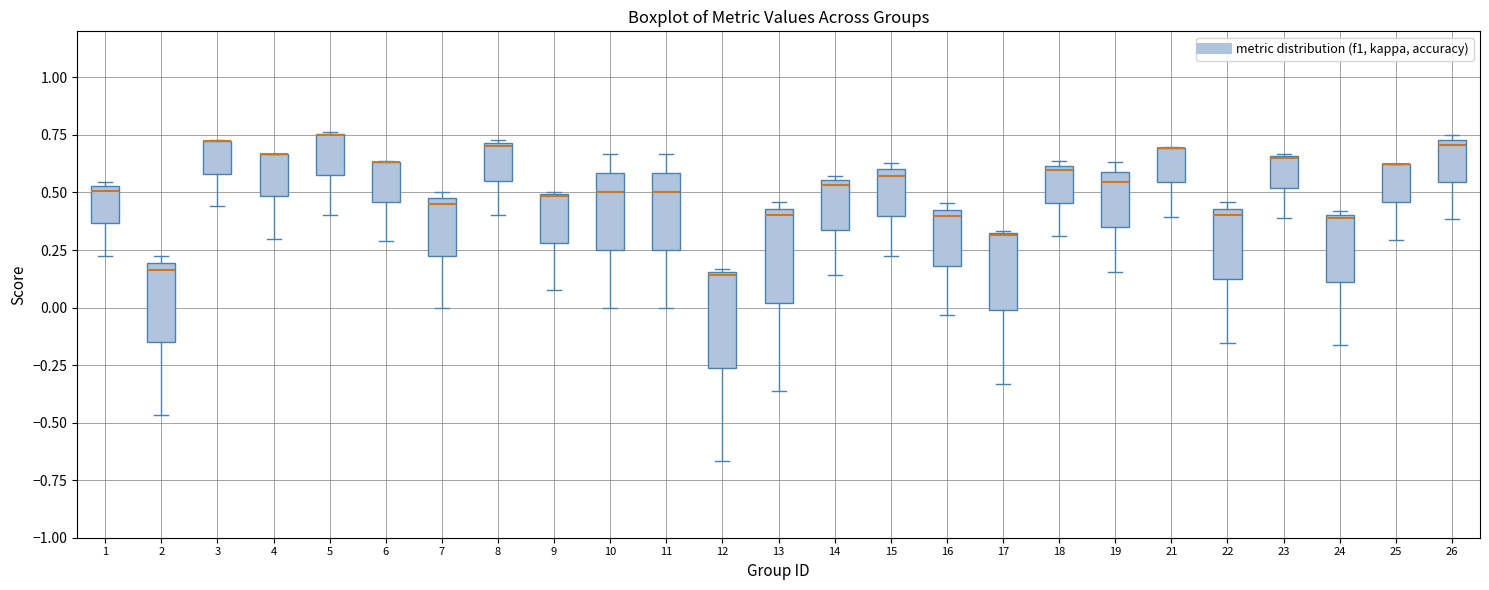

Reading left to right, read every box against the y-axis: the position of its median line, the range the box covers, and the ends of its whiskers. The values are not printed on the chart, so give them approximately, as read against the axis.

1: median 0.50, box 0.35 to 0.55, whiskers 0.25 to 0.55 (just above the box's upper edge)
2: median 0.15, box -0.15 to 0.20, whiskers -0.45 to 0.20 (just above the box's upper edge)
3: median 0.70 (drawn on the box's upper edge), box 0.60 to 0.70, whiskers 0.45 to 0.75
4: median 0.65 (drawn on the box's upper edge), box 0.50 to 0.65, whiskers 0.30 to 0.65
5: median 0.75 (drawn on the box's upper edge), box 0.60 to 0.75, whiskers 0.40 to 0.75
6: median 0.65 (drawn on the box's upper edge), box 0.45 to 0.65, whiskers 0.30 to 0.65
7: median 0.45, box 0.25 to 0.50, whiskers 0.00 to 0.50 (just above the box's upper edge)
8: median 0.70, box 0.55 to 0.70, whiskers 0.40 to 0.75
9: median 0.50 (drawn on the box's upper edge), box 0.30 to 0.50, whiskers 0.05 to 0.50
10: median 0.50, box 0.25 to 0.60, whiskers 0.00 to 0.65
11: median 0.50, box 0.25 to 0.60, whiskers 0.00 to 0.65
12: median 0.15, box -0.25 to 0.15, whiskers -0.65 to 0.15
13: median 0.40, box 0.00 to 0.45, whiskers -0.35 to 0.45 (just above the box's upper edge)
14: median 0.55 (just below the box's upper edge), box 0.35 to 0.55, whiskers 0.15 to 0.55 (just above the box's upper edge)
15: median 0.55, box 0.40 to 0.60, whiskers 0.20 to 0.65
16: median 0.40, box 0.20 to 0.45, whiskers -0.05 to 0.45 (just above the box's upper edge)
17: median 0.30, box 0.00 to 0.30, whiskers -0.35 to 0.35
18: median 0.60 (just below the box's upper edge), box 0.45 to 0.60, whiskers 0.30 to 0.65
19: median 0.55, box 0.35 to 0.60, whiskers 0.15 to 0.65
21: median 0.70 (drawn on the box's upper edge), box 0.55 to 0.70, whiskers 0.40 to 0.70
22: median 0.40, box 0.10 to 0.45, whiskers -0.15 to 0.45 (just above the box's upper edge)
23: median 0.65 (drawn on the box's upper edge), box 0.50 to 0.65, whiskers 0.40 to 0.65
24: median 0.40, box 0.10 to 0.40, whiskers -0.15 to 0.40
25: median 0.65 (drawn on the box's upper edge), box 0.45 to 0.65, whiskers 0.30 to 0.65
26: median 0.70, box 0.55 to 0.75, whiskers 0.40 to 0.75 (just above the box's upper edge)